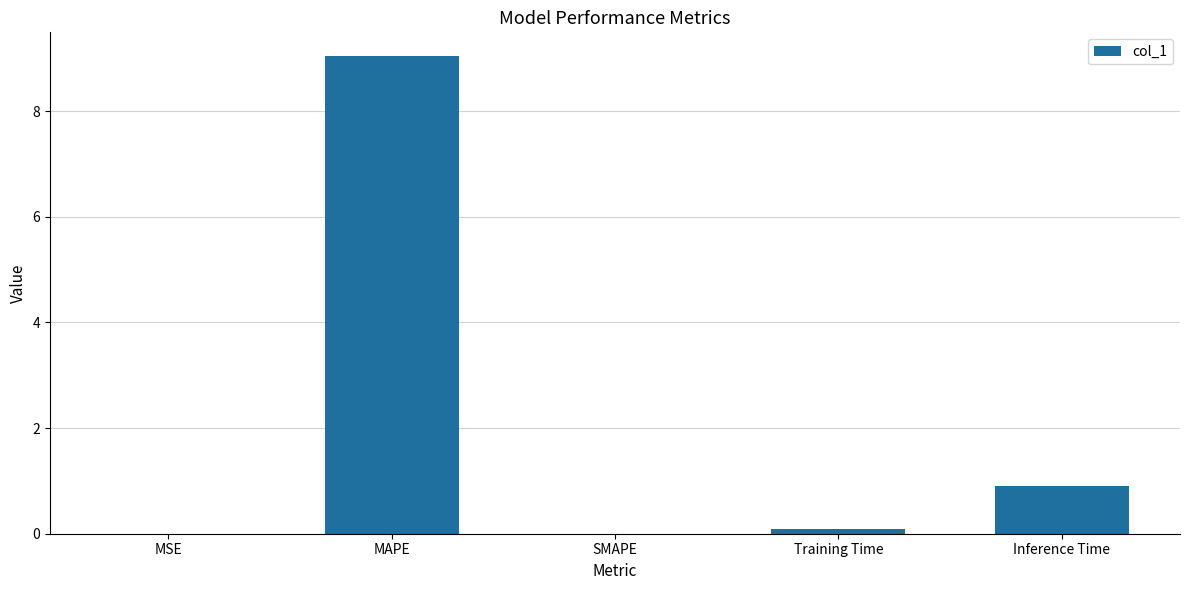

What is the sum of all values?

10.0